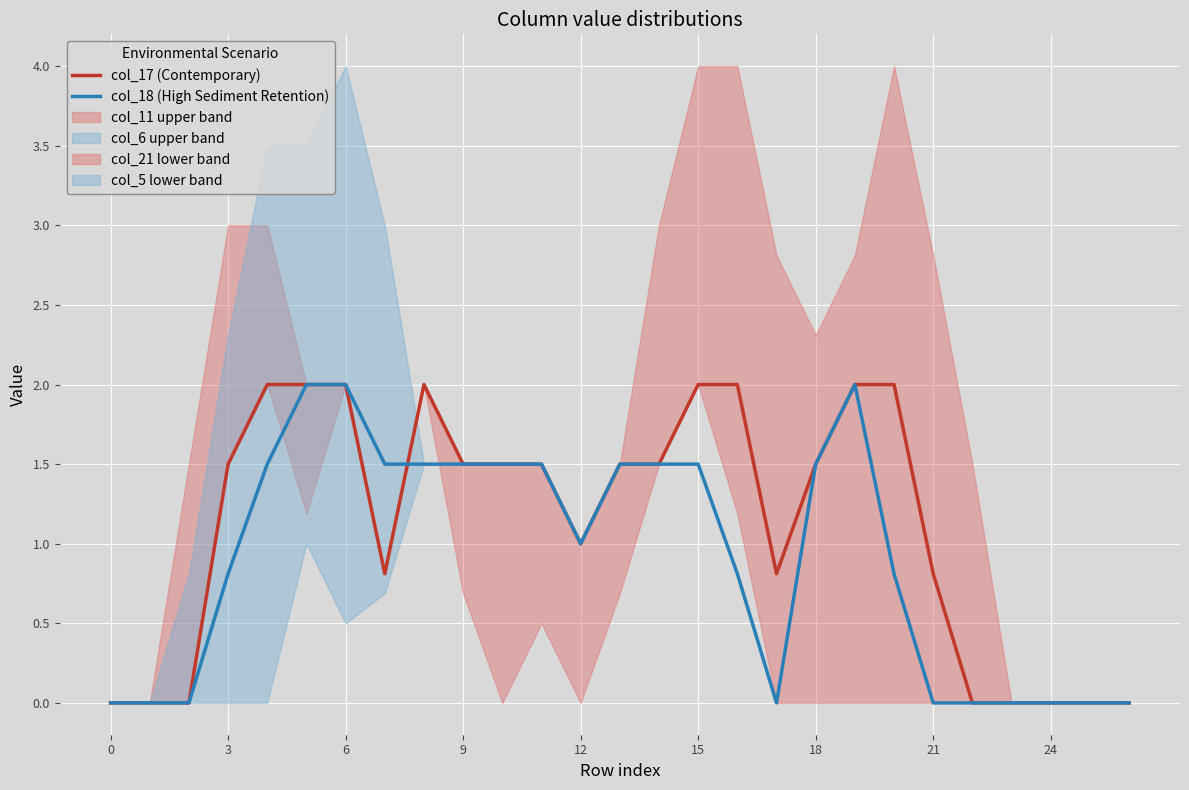

Which series has the largest range (max minus min)?

col_17 (Contemporary)